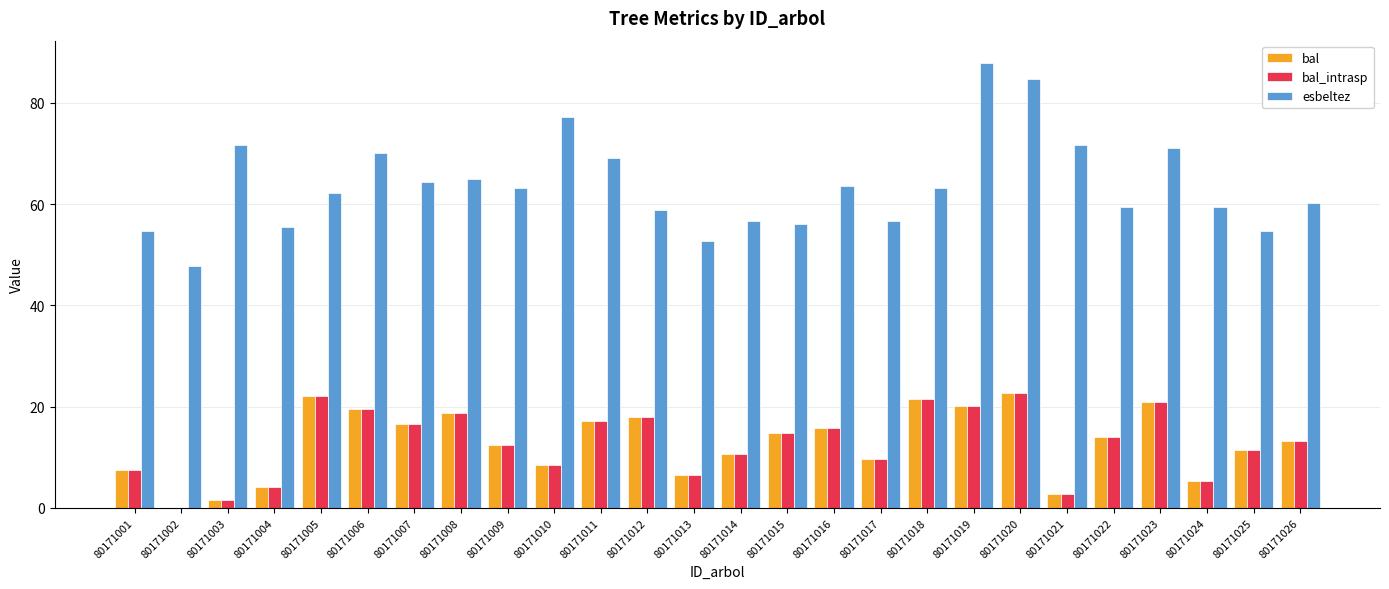

What is the maximum value shown in the chart?

87.9